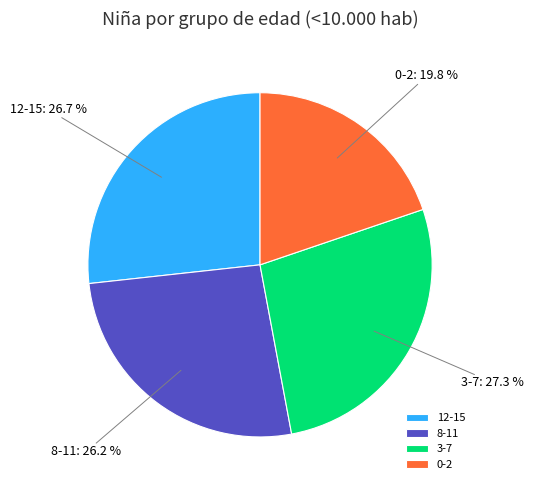

To the nearest percent, what is the average slice percentage?

25%